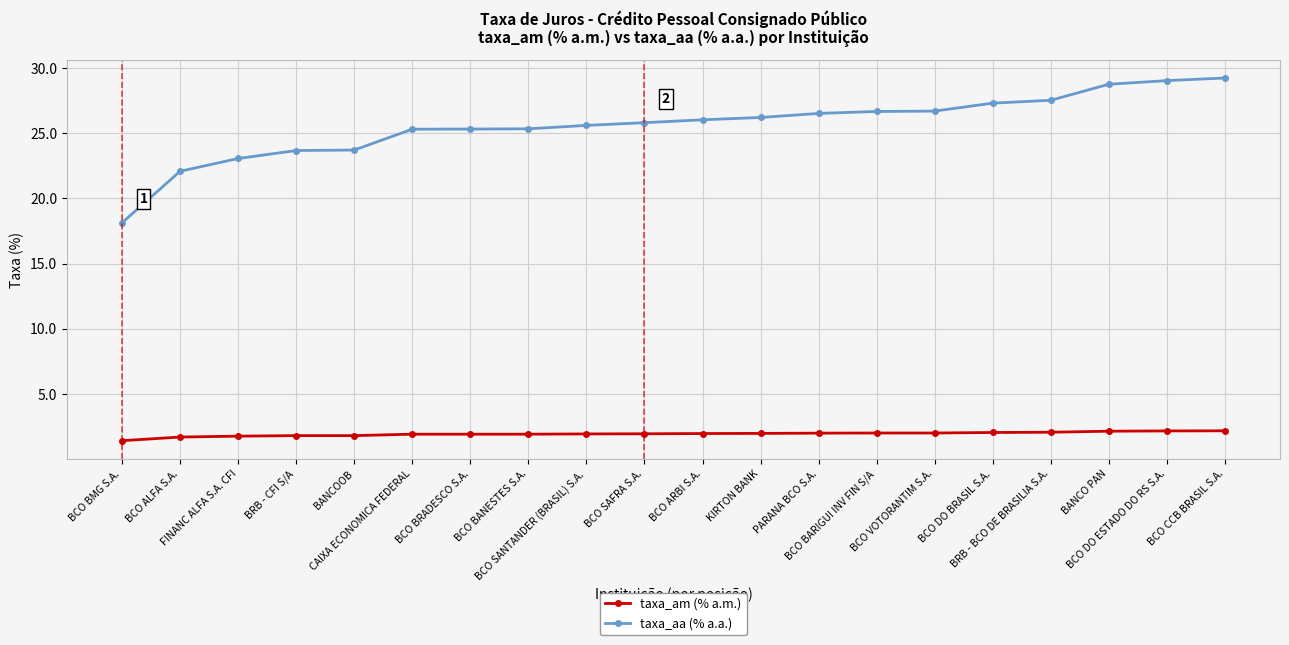

What is the label of the 16th point from the right?

BANCOOB